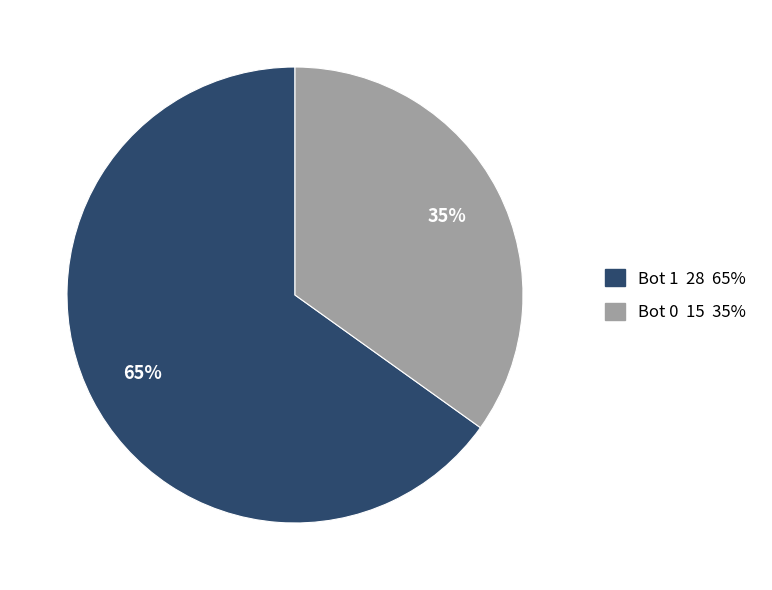

True or false: Bot 1 28 65% accounts for 65% of the total.

True